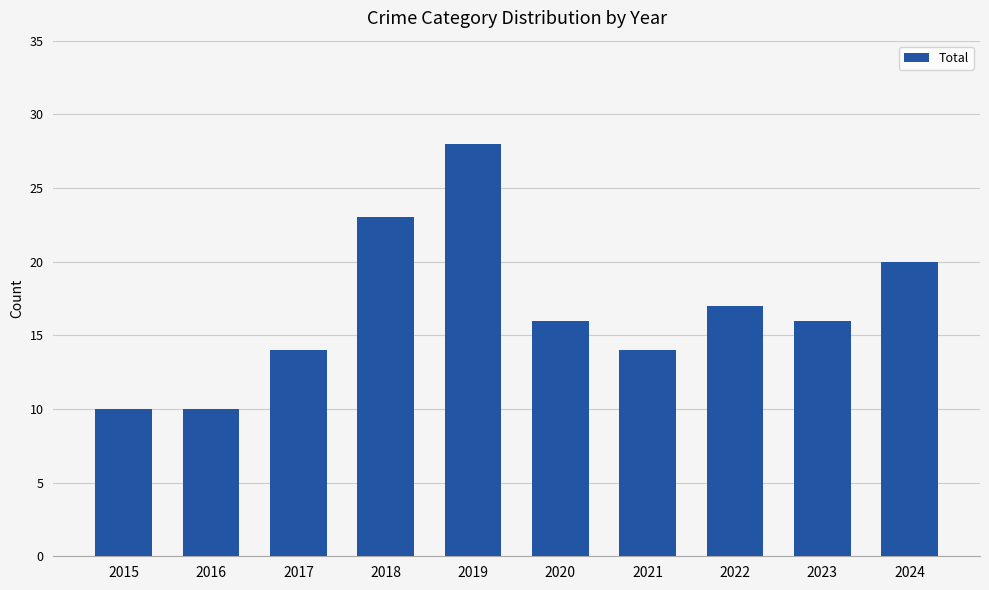

True or false: the data shows 7 at 2015.

False